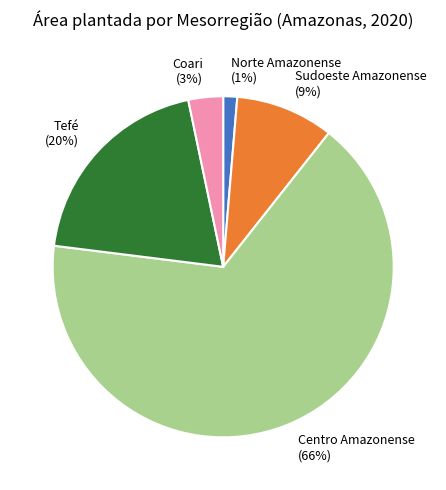

Which category has the biggest portion of the pie?

Centro Amazonense